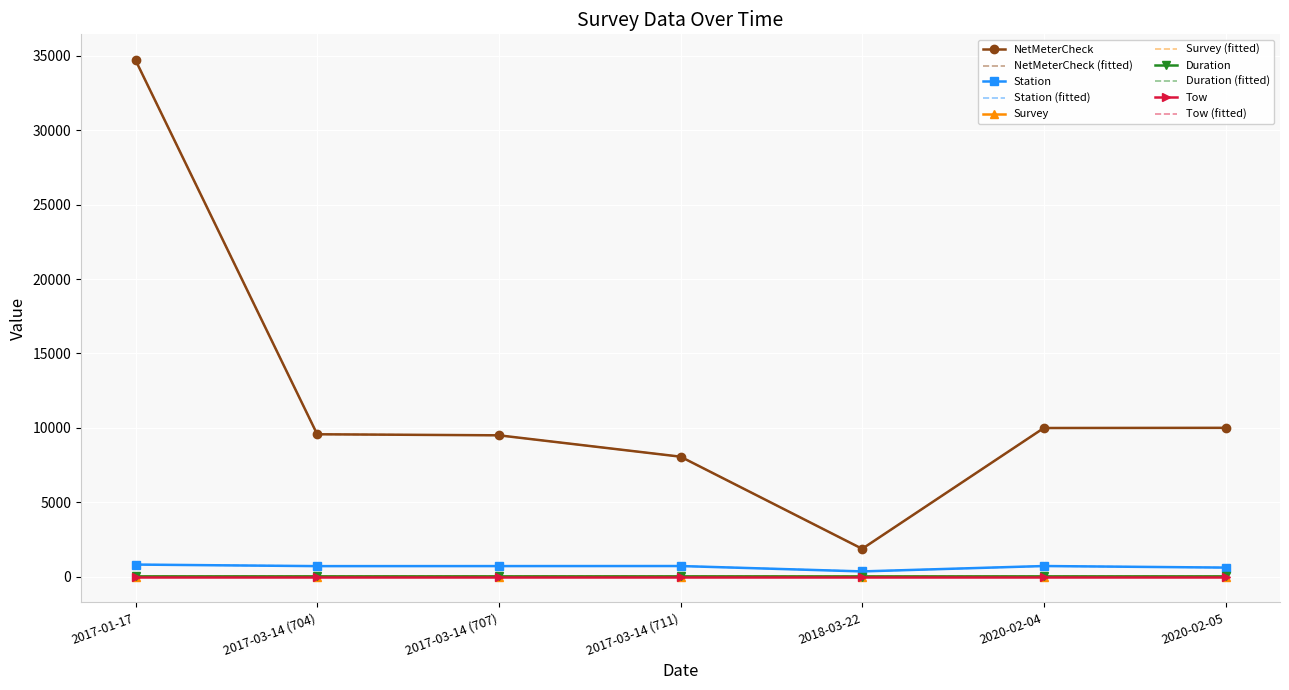

Which series has the largest range (max minus min)?

NetMeterCheck